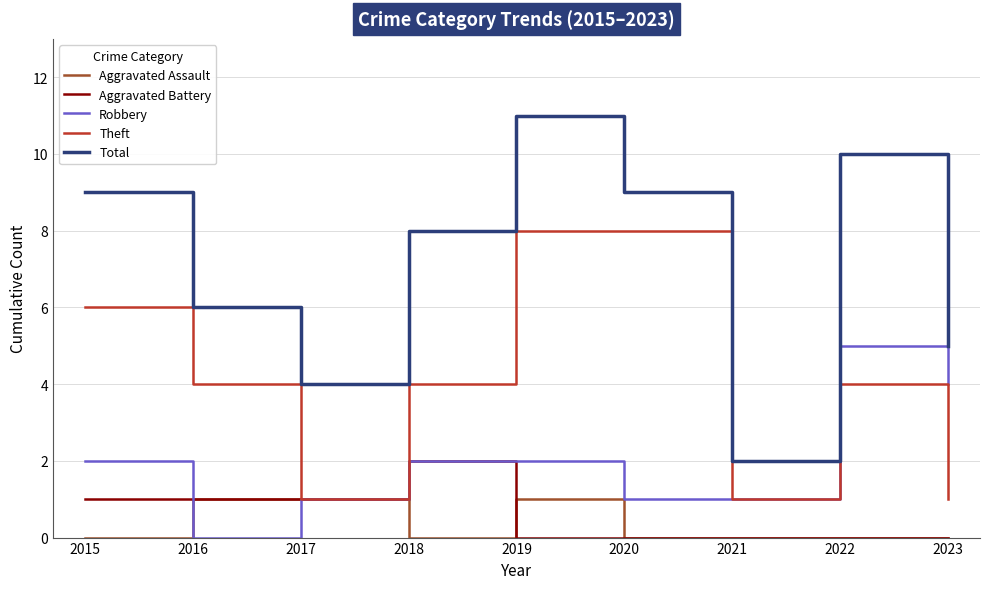

Rank the series by their maximum value, from lowest to highest.

Aggravated Assault, Aggravated Battery, Robbery, Theft, Total